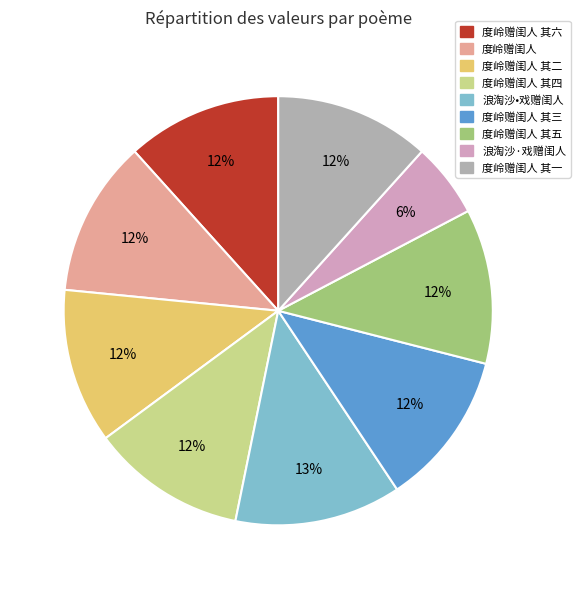

Is there a majority slice in this chart?

No